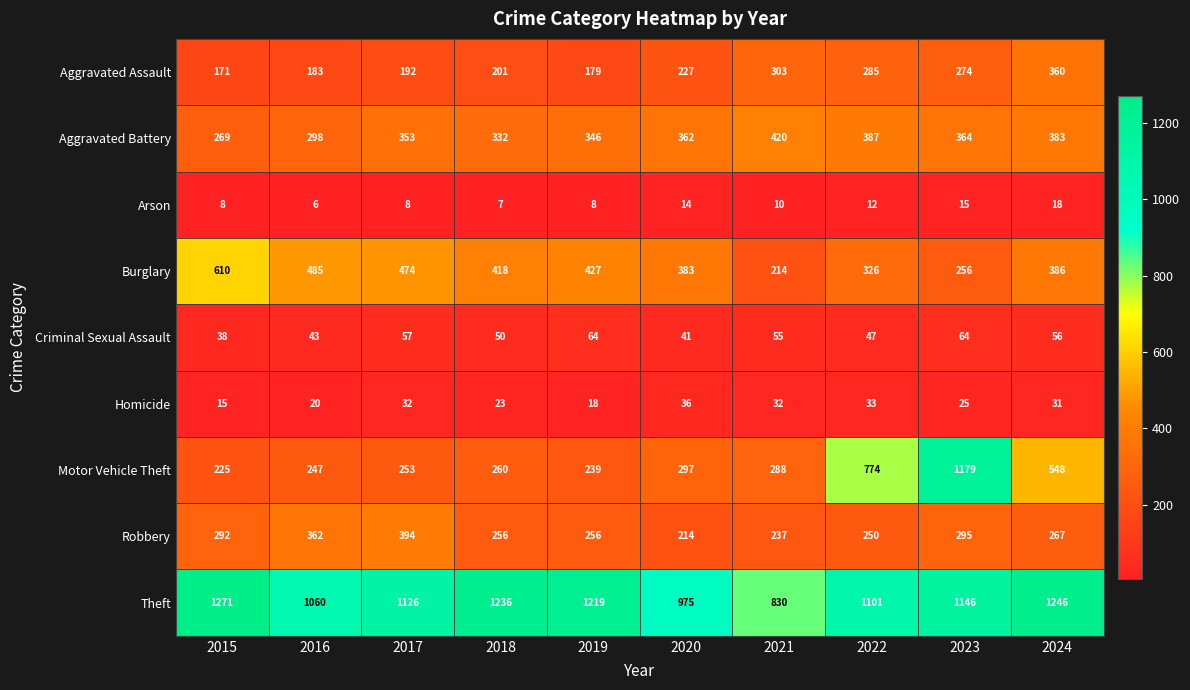

Rank the series at 2020 from highest to lowest value.

Theft, Burglary, Aggravated Battery, Motor Vehicle Theft, Aggravated Assault, Robbery, Criminal Sexual Assault, Homicide, Arson